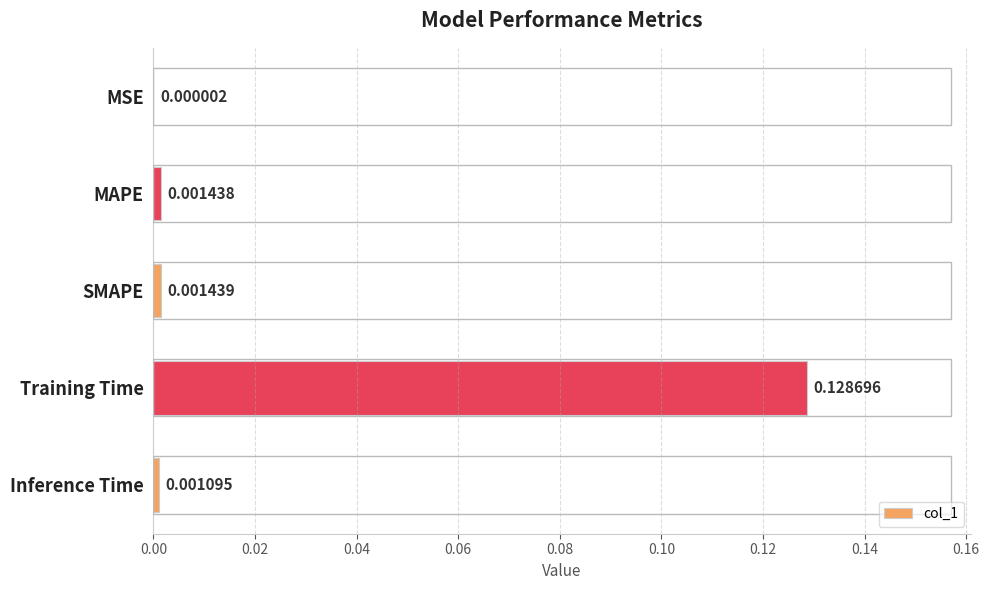

Between Inference Time and Training Time, which is larger?

Training Time